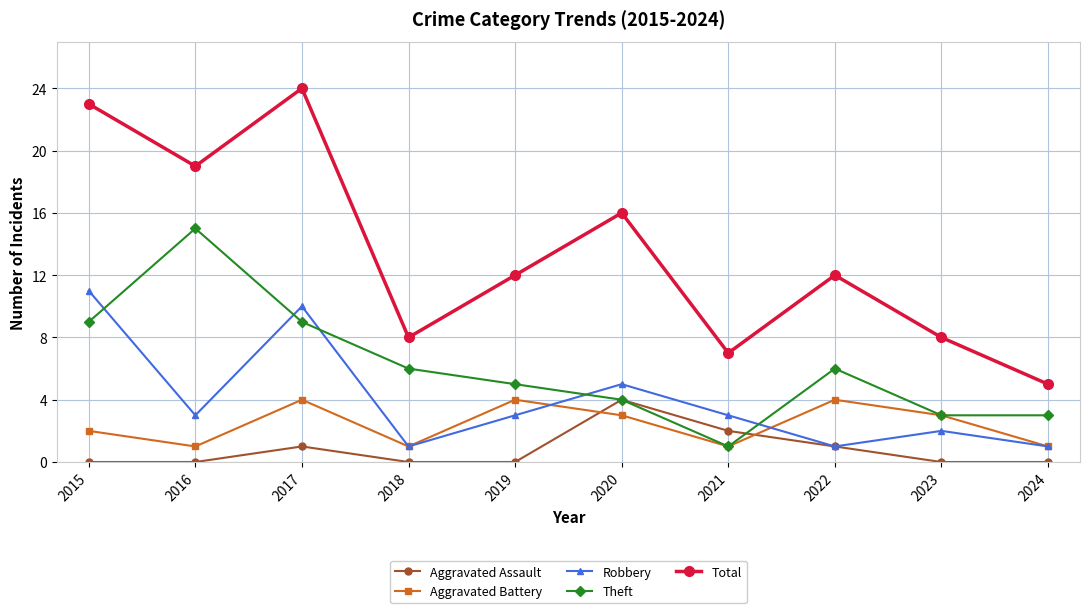

True or false: Total has a value of 8 at 2018.

True